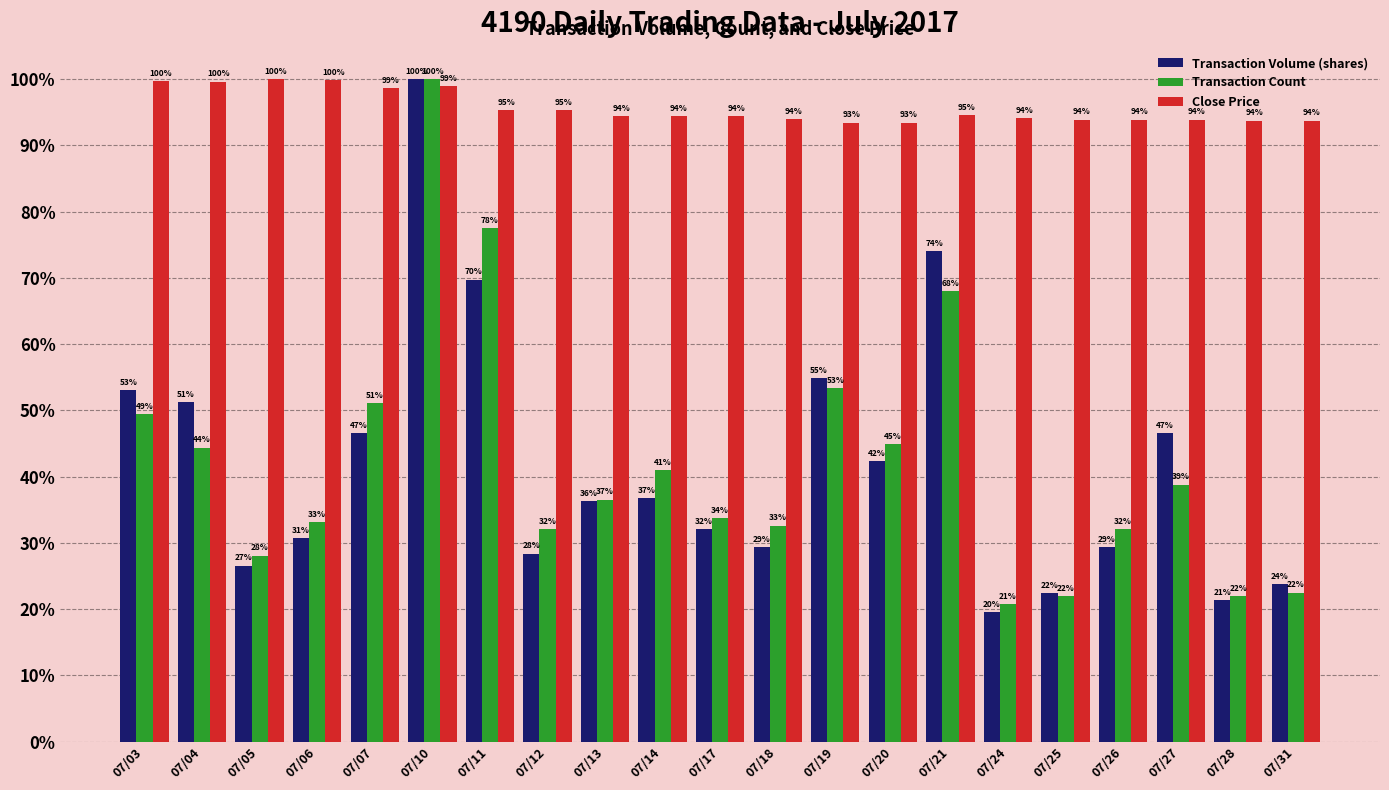

What is the value of the Transaction Count bar at the 10th from the left?

41.0